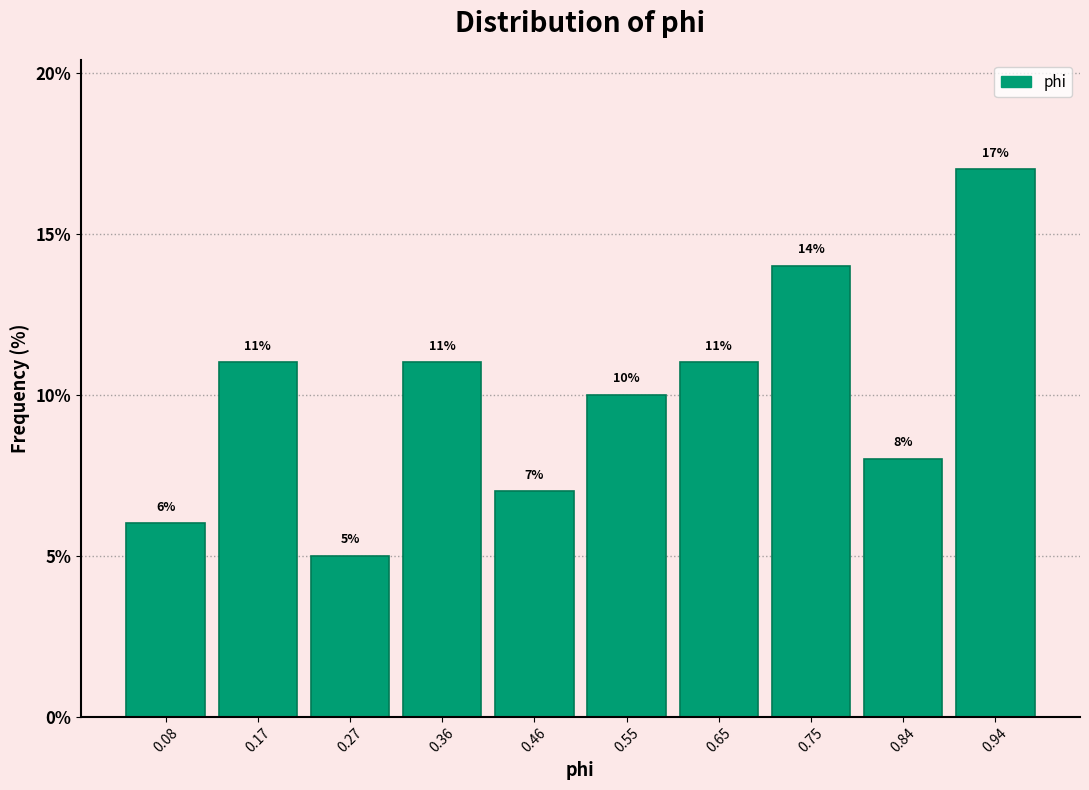

Reading left to right, list every bar in this chart as the range it spans on the x-axis followed by its height. The bar edges are not printed on the chart, so give them approximately, as read against the axis.

0.03 to 0.13: 6
0.13 to 0.22: 11
0.22 to 0.32: 5
0.32 to 0.41: 11
0.41 to 0.51: 7
0.51 to 0.60: 10
0.60 to 0.70: 11
0.70 to 0.79: 14
0.79 to 0.89: 8
0.89 to 0.98: 17